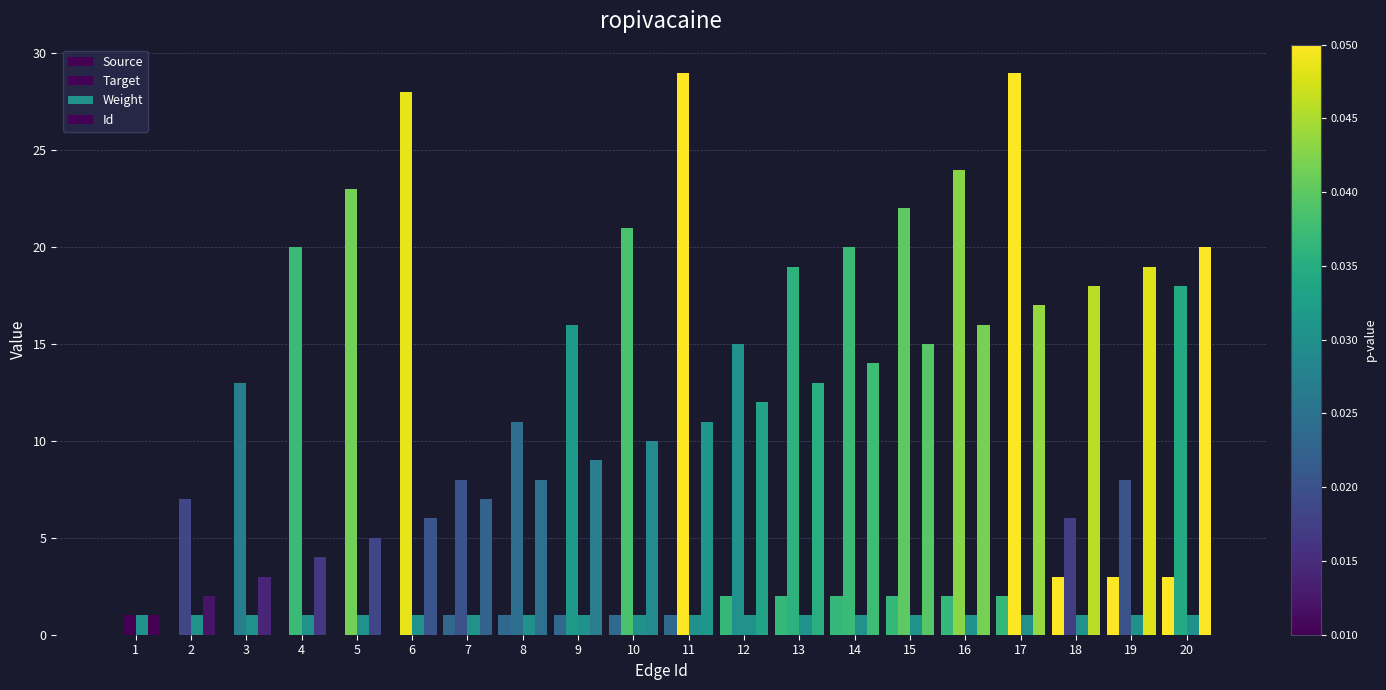

How many data points does each series have?

20